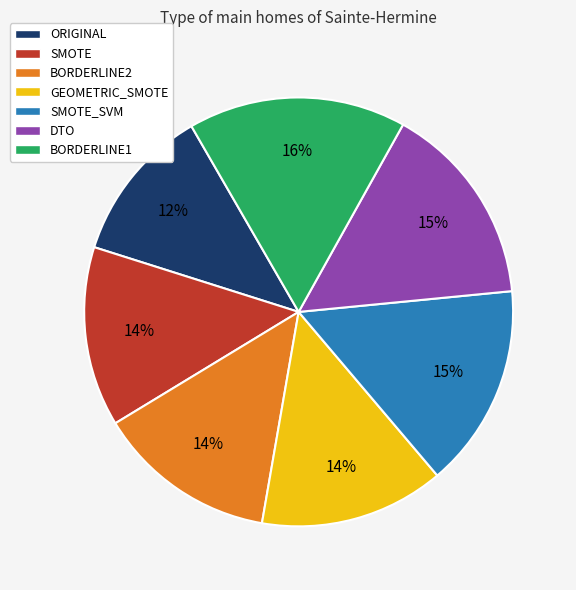

The ORIGINAL slice represents 23% of the pie. True or false?

False